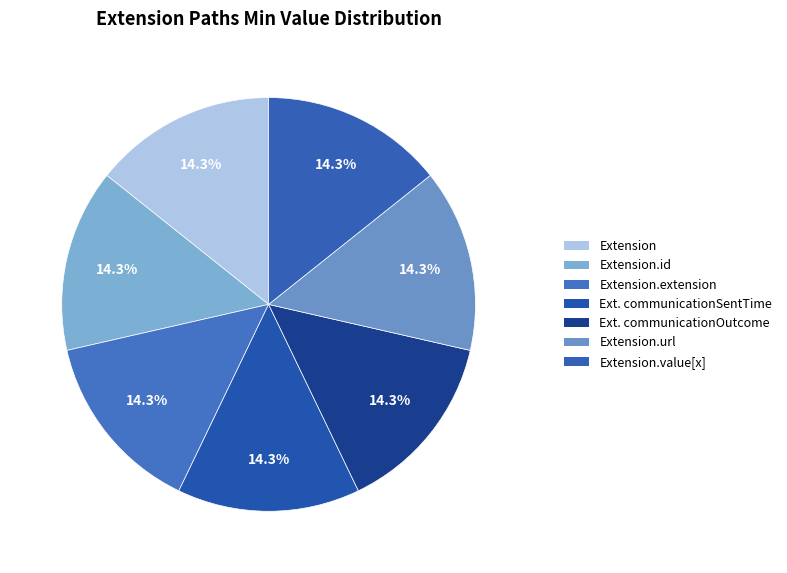

What is the largest slice in the pie chart?

Extension.url